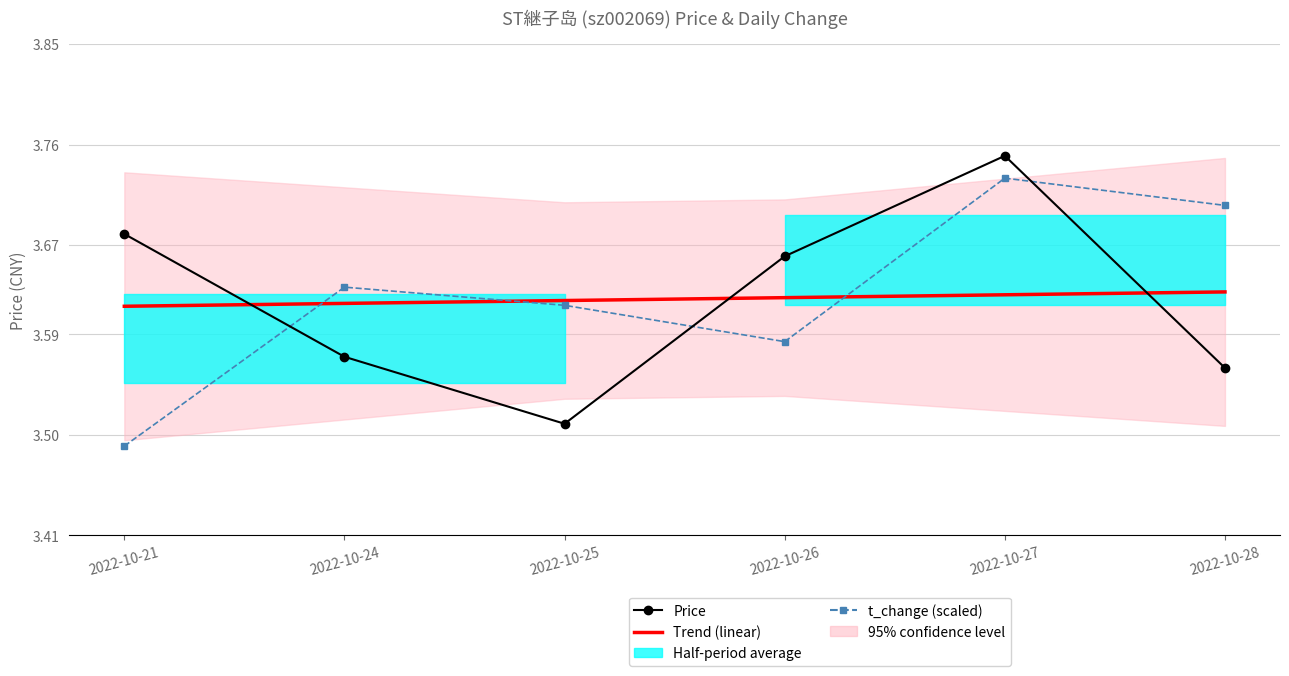

What is the average value of the Price series?

3.6